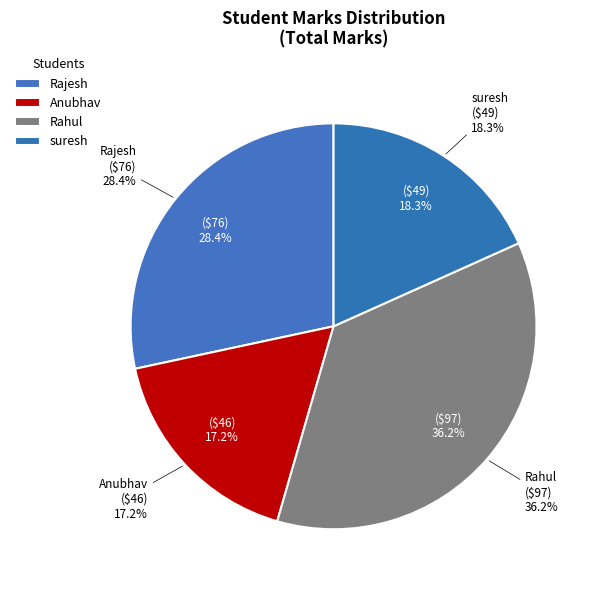

To the nearest percent, what portion does Rahul represent?

36%